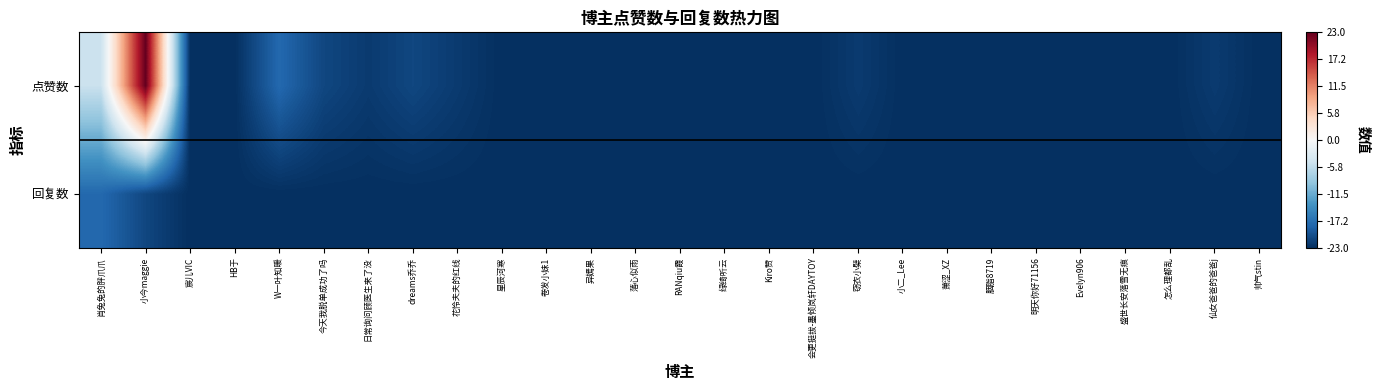

Reading right to left, transcribe all the data shown in this chart.

点赞数: 帅气stin=-23	仙女爸爸的爸爸j=-22	怎么理都乱=-23	盛世长安落雪无痕=-23	Evelyn906=-23	明天你好71156=-23	胭脂8719=-23	萧涩_XZ=-23	小二_Lee=-23	窃衣小檗=-22	会更挺拔-墨倾岚轩DAYTOY=-23	Kiro赞=-23	绿绮听云=-23	RANqiu霞=-23	落心似雨=-23	异嫣果=-23	卷发小妹1=-23	星辰河寒=-23	花怜夫夫的红线=-22	dreams乔乔=-21	日常询问顾医生来了没=-22	今天我脱单成功了吗=-21	W一叶知暖=-18	HB于=-23	宸儿VIC=-23	小今maggie=23	肖兔兔的胖爪爪=-5
回复数: 帅气stin=-23	仙女爸爸的爸爸j=-23	怎么理都乱=-23	盛世长安落雪无痕=-23	Evelyn906=-23	明天你好71156=-23	胭脂8719=-23	萧涩_XZ=-23	小二_Lee=-23	窃衣小檗=-23	会更挺拔-墨倾岚轩DAYTOY=-23	Kiro赞=-23	绿绮听云=-23	RANqiu霞=-23	落心似雨=-23	异嫣果=-23	卷发小妹1=-23	星辰河寒=-23	花怜夫夫的红线=-23	dreams乔乔=-23	日常询问顾医生来了没=-23	今天我脱单成功了吗=-23	W一叶知暖=-23	HB于=-23	宸儿VIC=-23	小今maggie=-21	肖兔兔的胖爪爪=-18